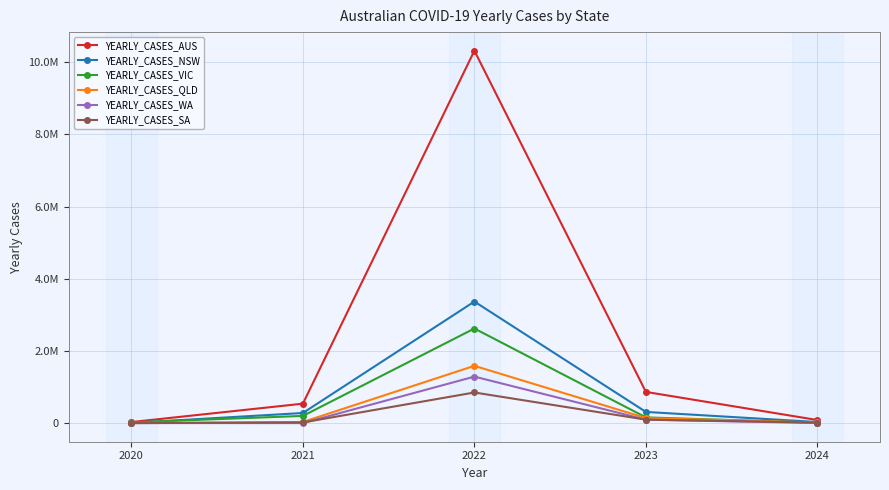

True or false: YEARLY_CASES_VIC has more than 0 points higher than both neighbors.

True